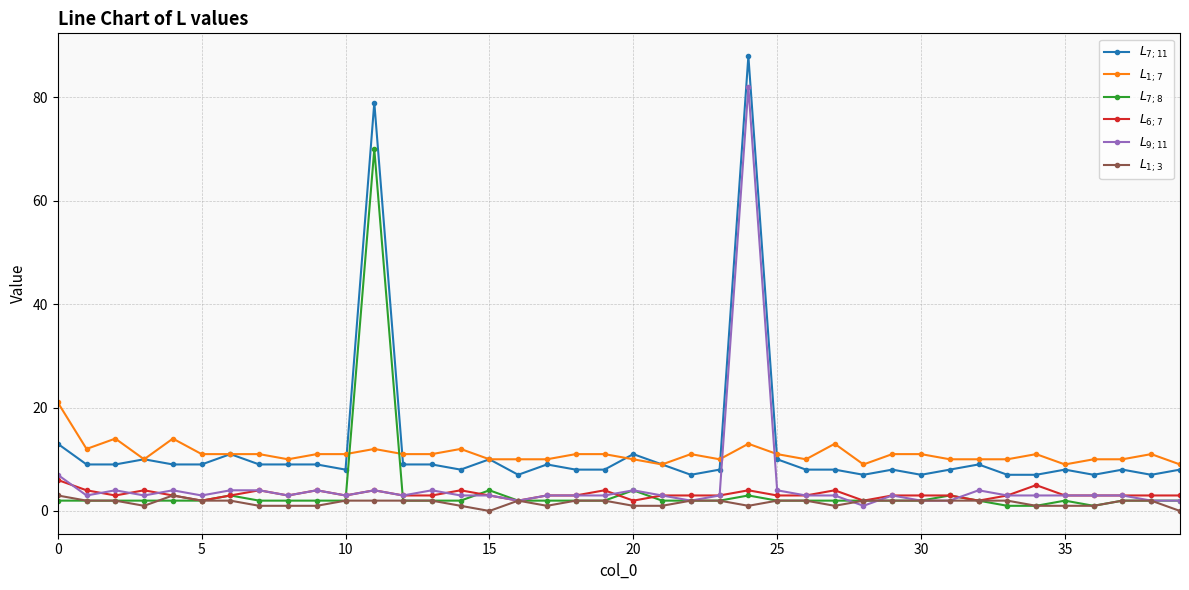

How many categories are shown in the chart?

40